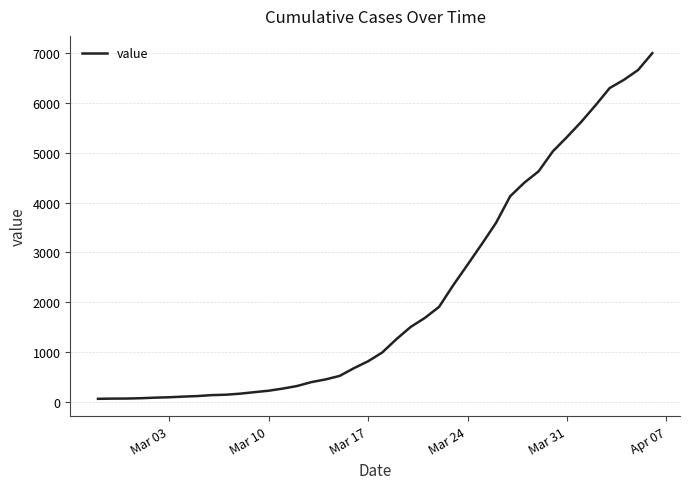

What is the difference between the maximum and minimum values?

6931